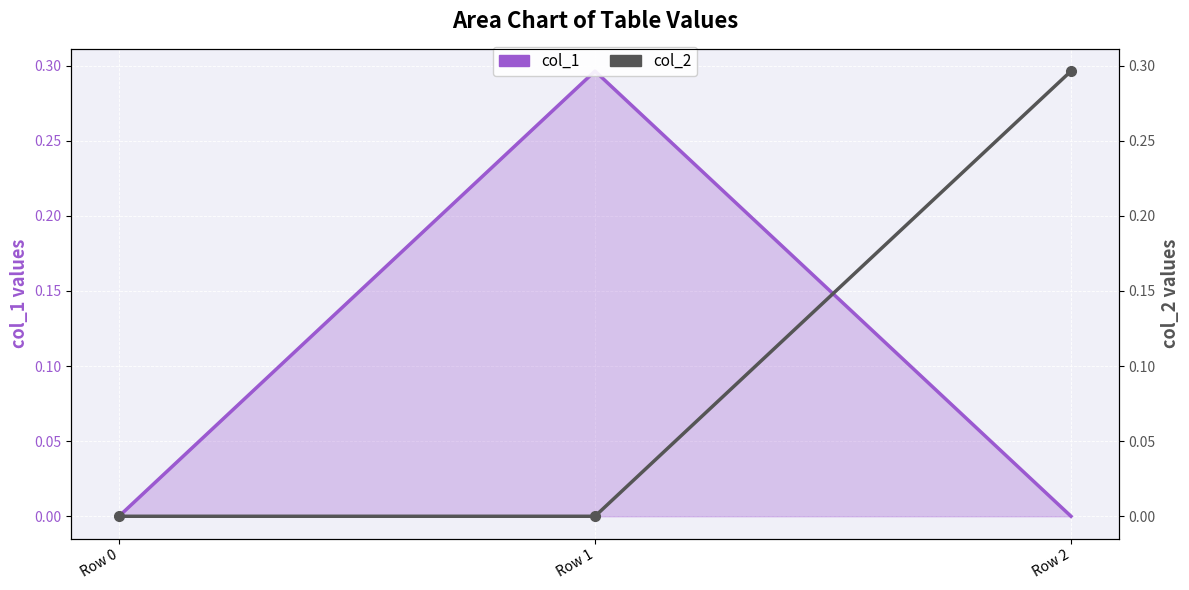

How many data points in col_2 are above 0?

1